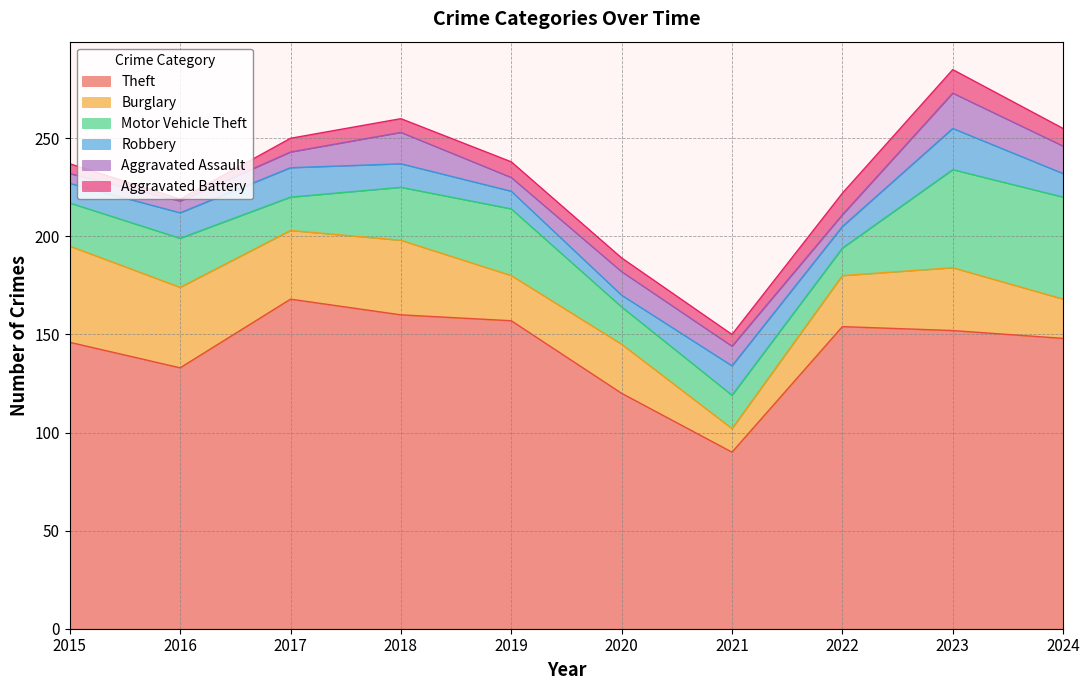

How many lines are shown in the chart?

6